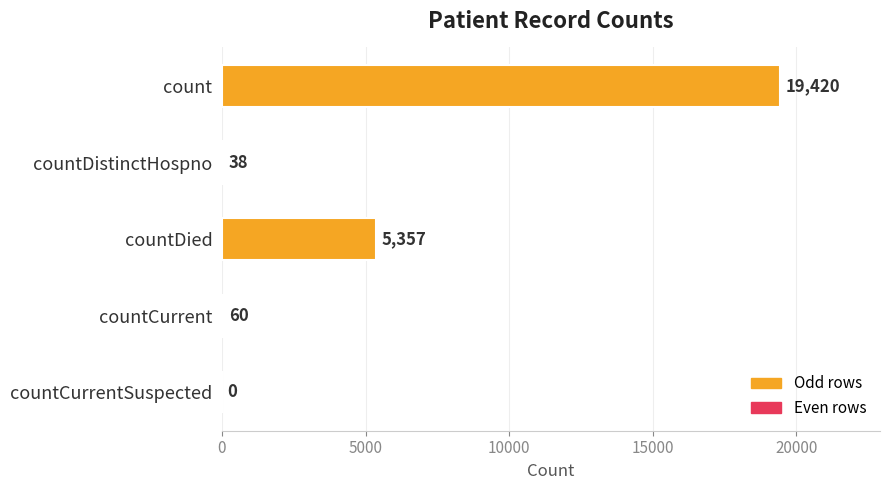

What is the change in value from count to countDied?

-14063